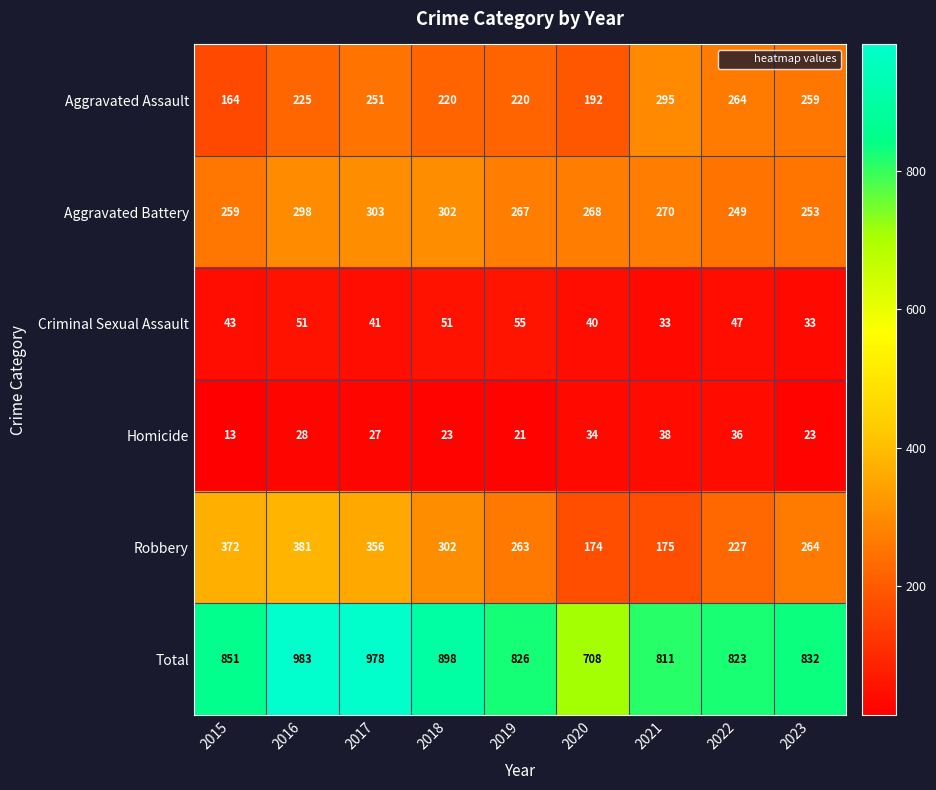

Which label corresponds to the largest value in the chart?

2016